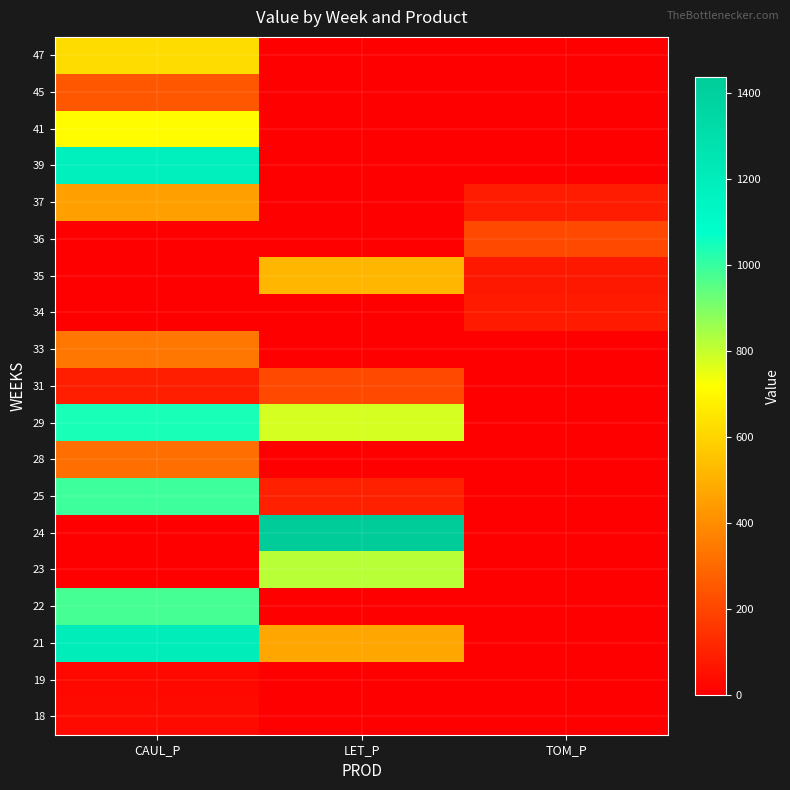

What is the difference between the highest and lowest values at TOM_P?

211.5